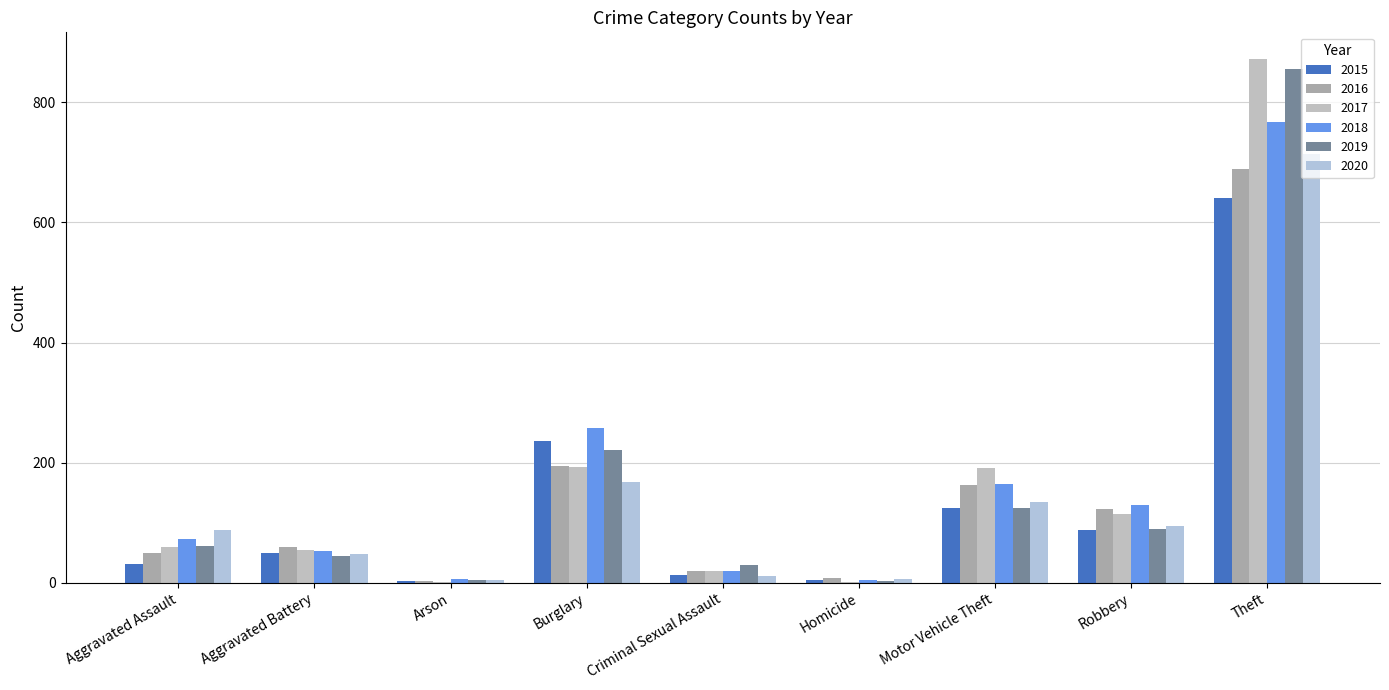

Are the bars horizontal?

No